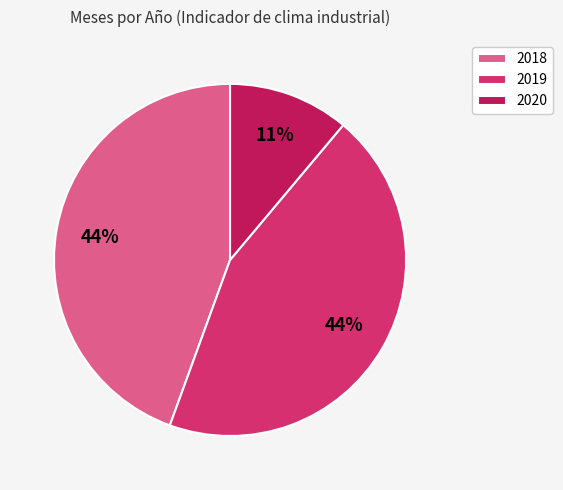

Between 2019 and 2018, which is larger?

2019